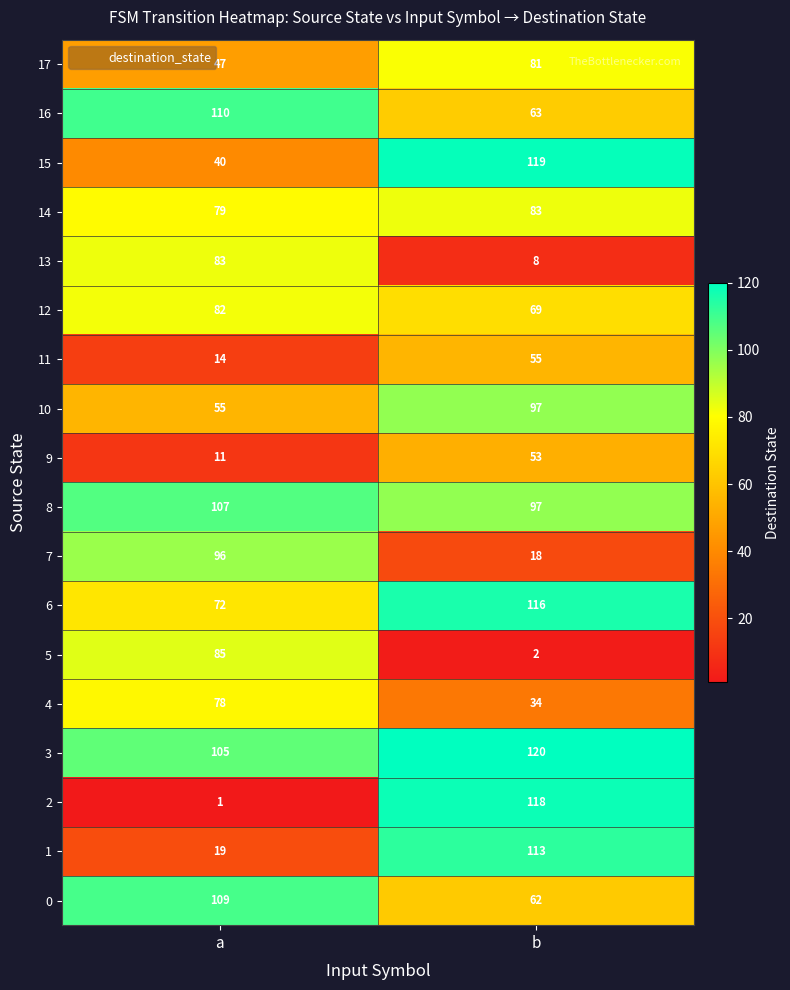

What is the average value of the 15 series?

80